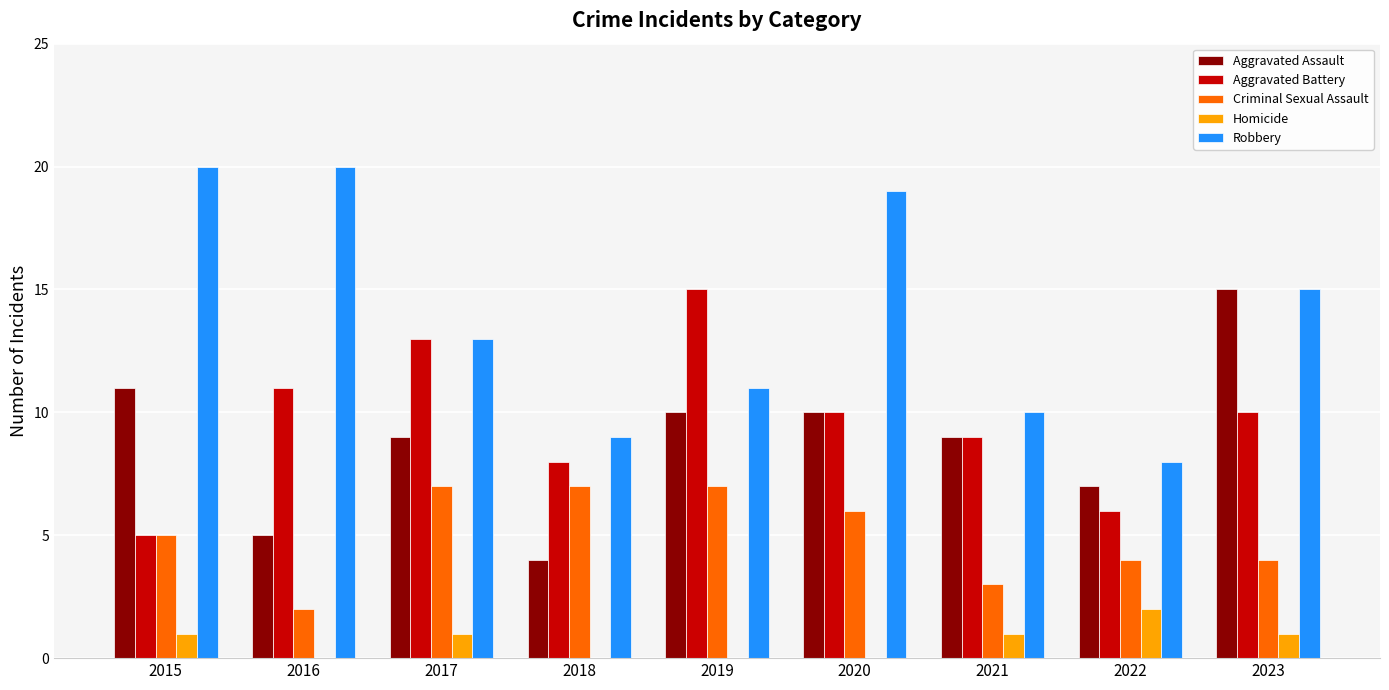

Is the value of Robbery at 2016 greater than the value of Homicide at 2021?

Yes